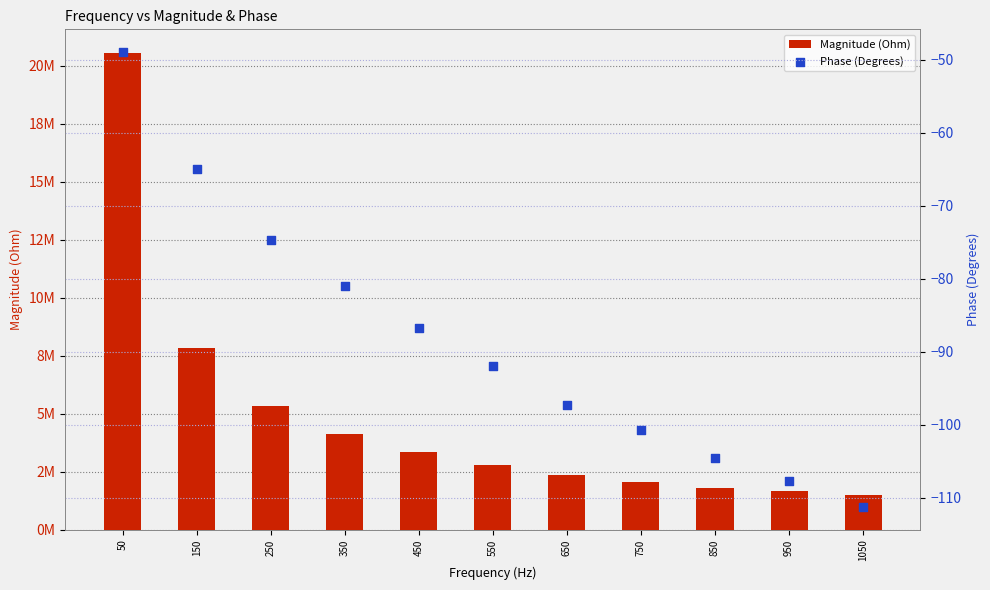

At which category is the sum across all series the highest?

50